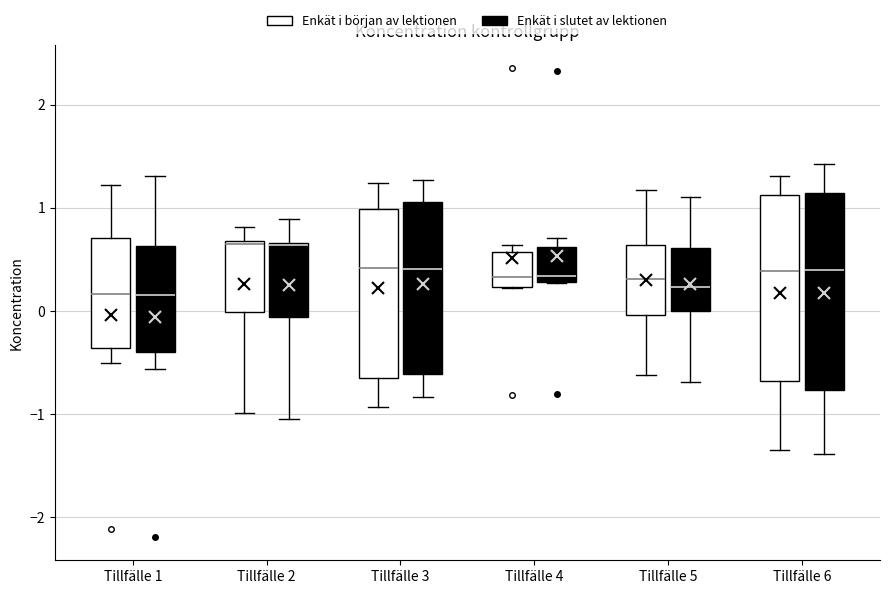

Where is the lower edge of the box for Tillfälle 3 (Enkät i början av lektionen) on the y-axis? The values are not printed on the chart, so give them approximately, as read against the axis.

-0.7